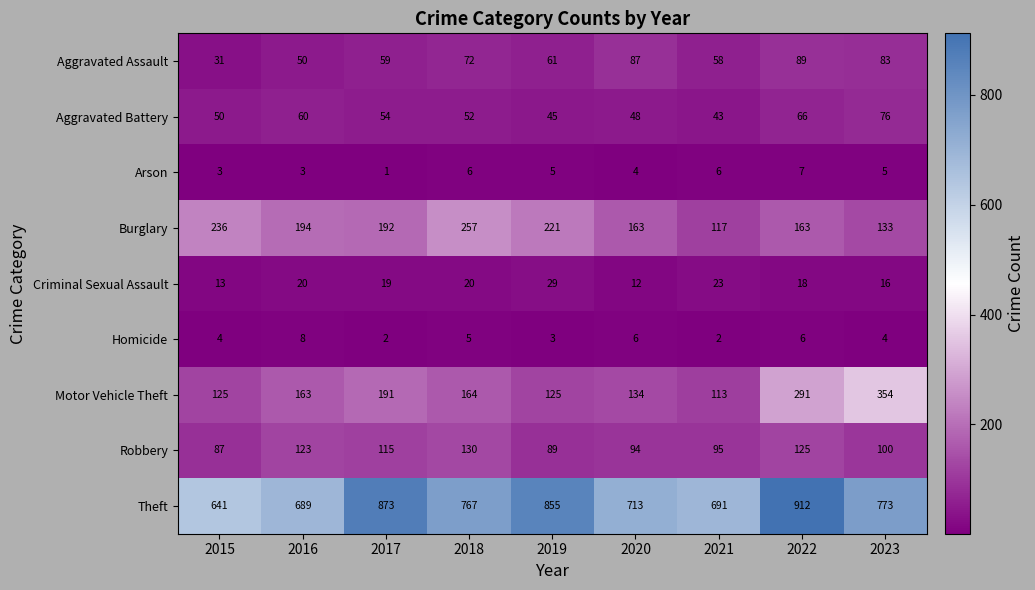

What is the smallest value displayed?

1